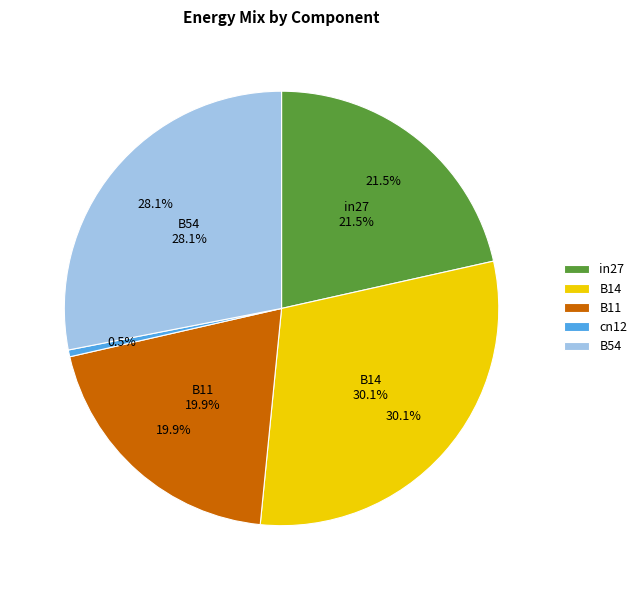

Combined, what portion of the pie is B11 and in27?

41.4%